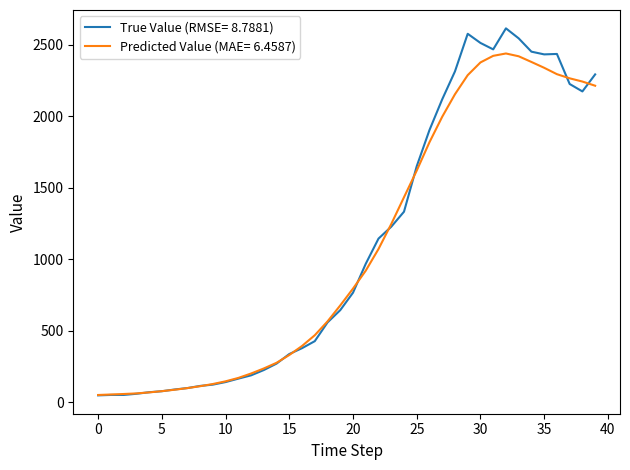

Which series has the widest spread of values?

True Value (RMSE= 8.7881)